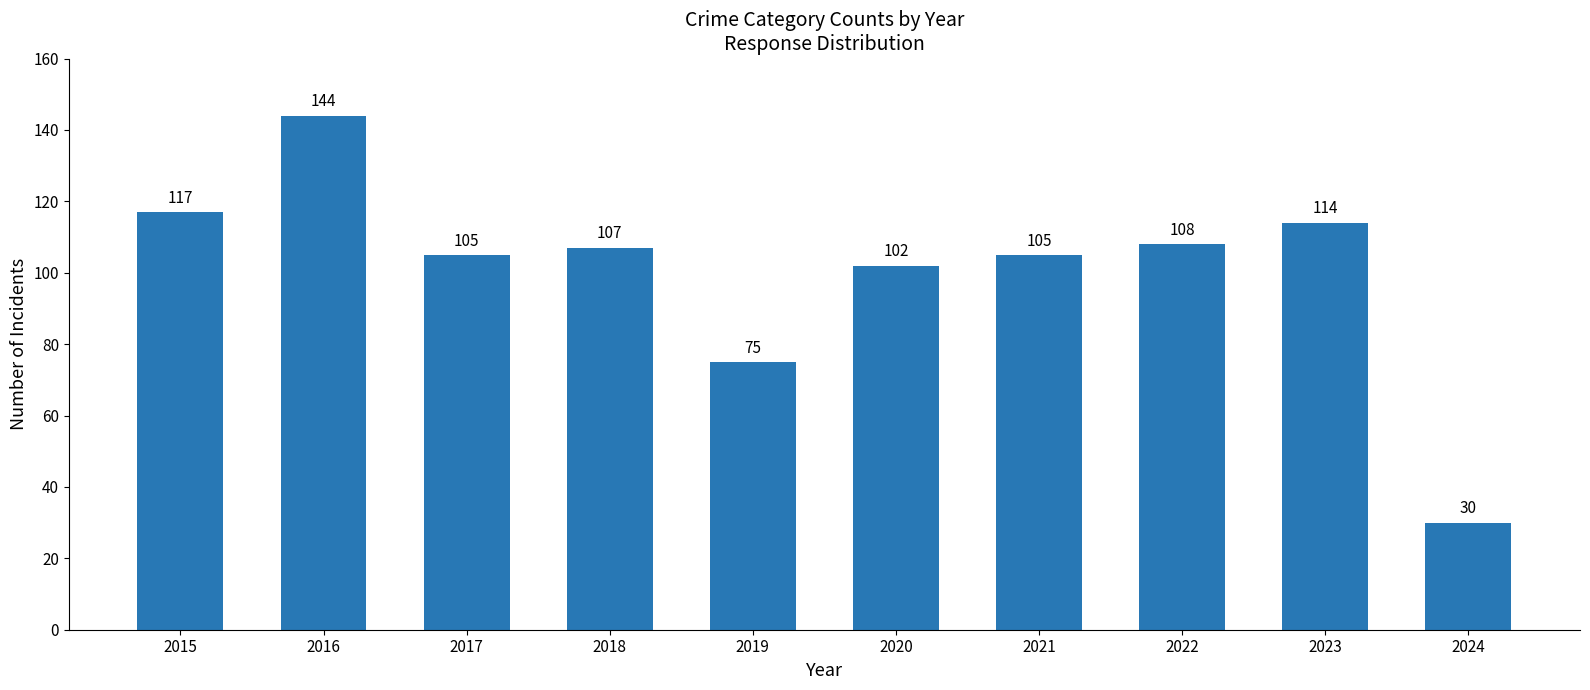

What is the average value?

101